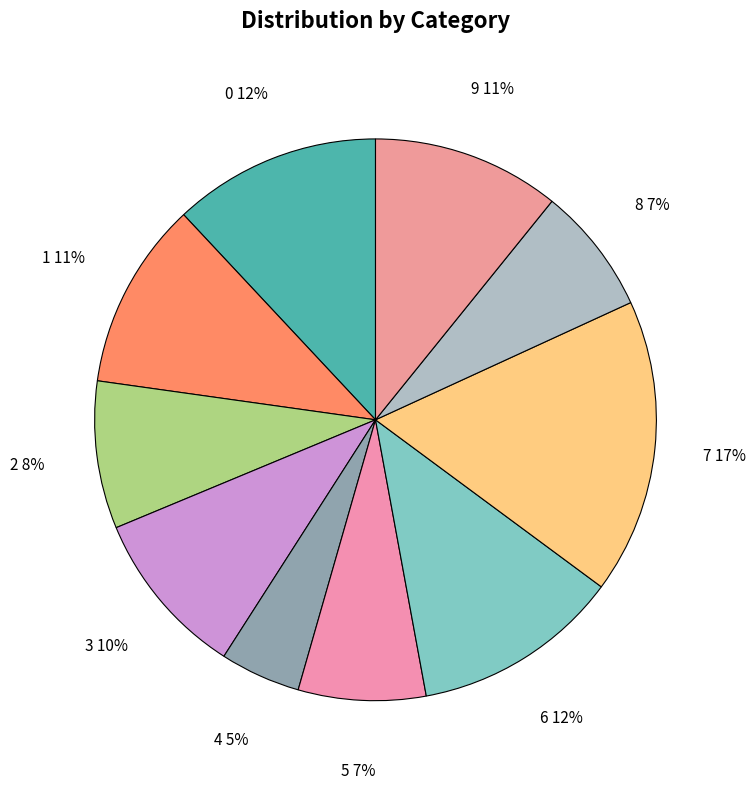

Combined, do 0 and 5 account for over 50%?

No